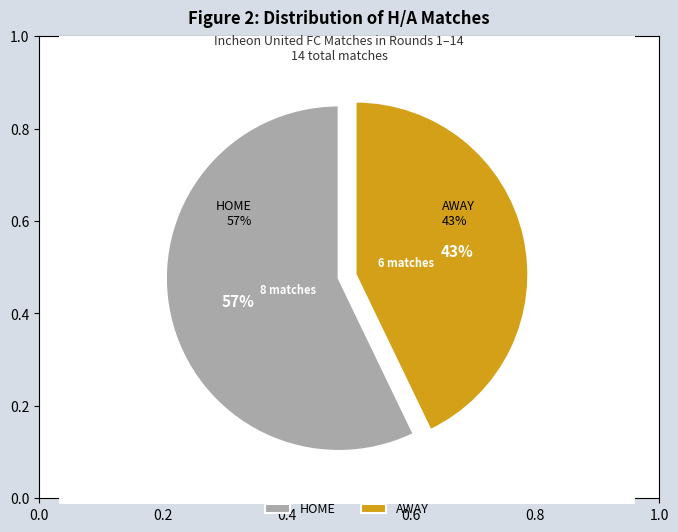

What percentage is the HOME slice, to the nearest percent?

57%